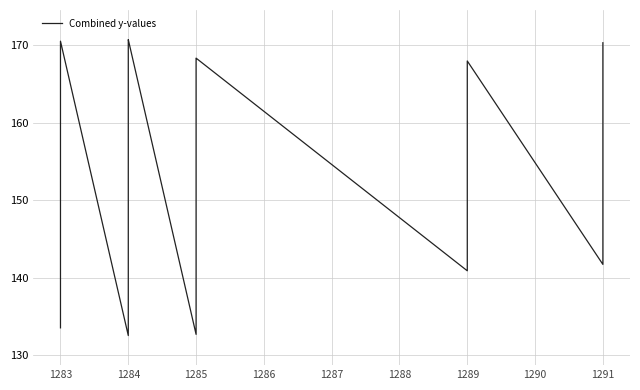

How many interior local peaks (higher than both neighbors) does the data have?

4